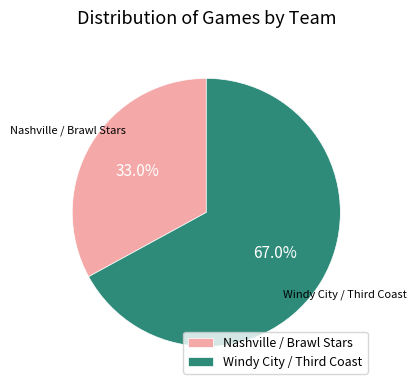

Is there a majority slice in this chart?

Yes